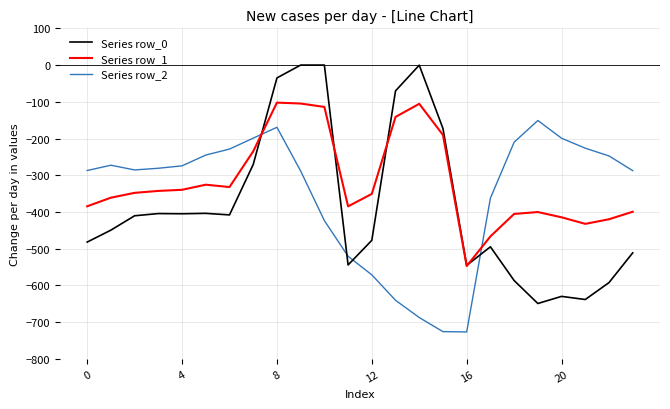

How many lines are shown in the chart?

3